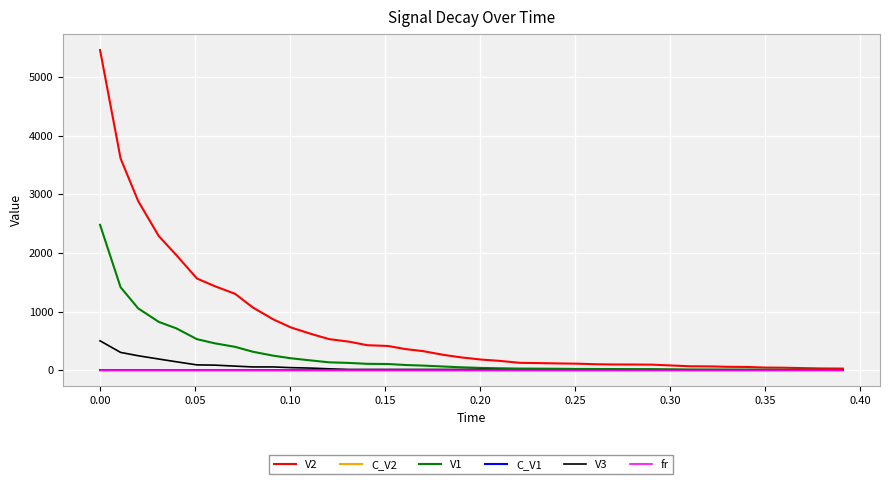

What is the maximum value shown in the chart?

5464.0